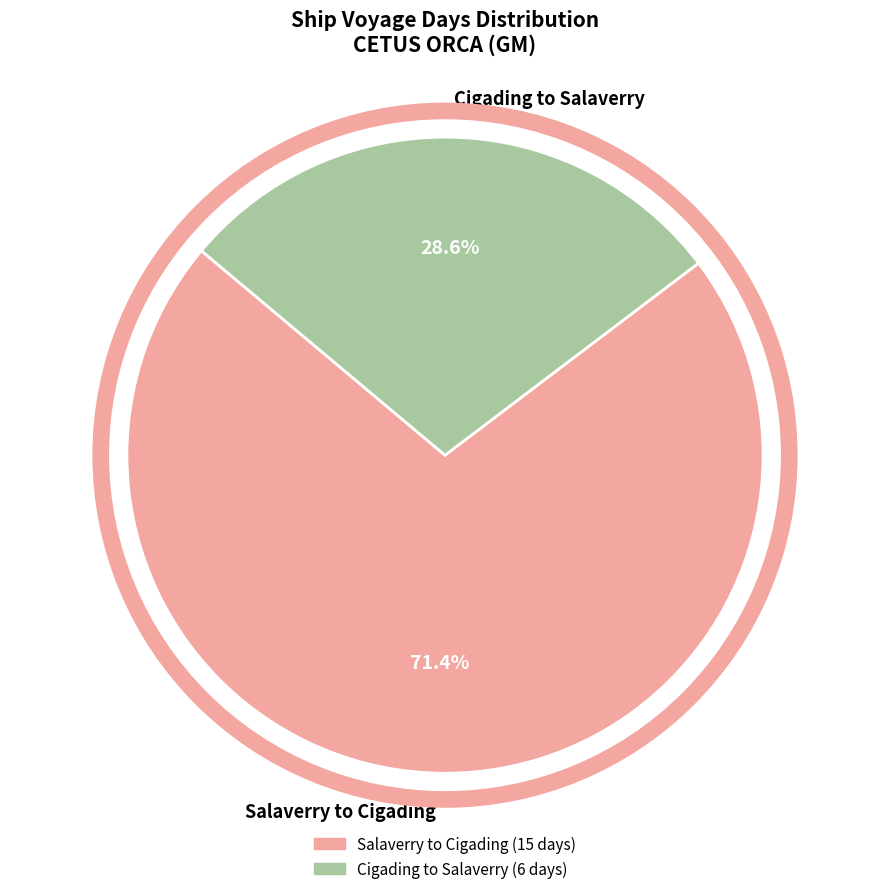

Which slice is the smallest?

Cigading to Salaverry